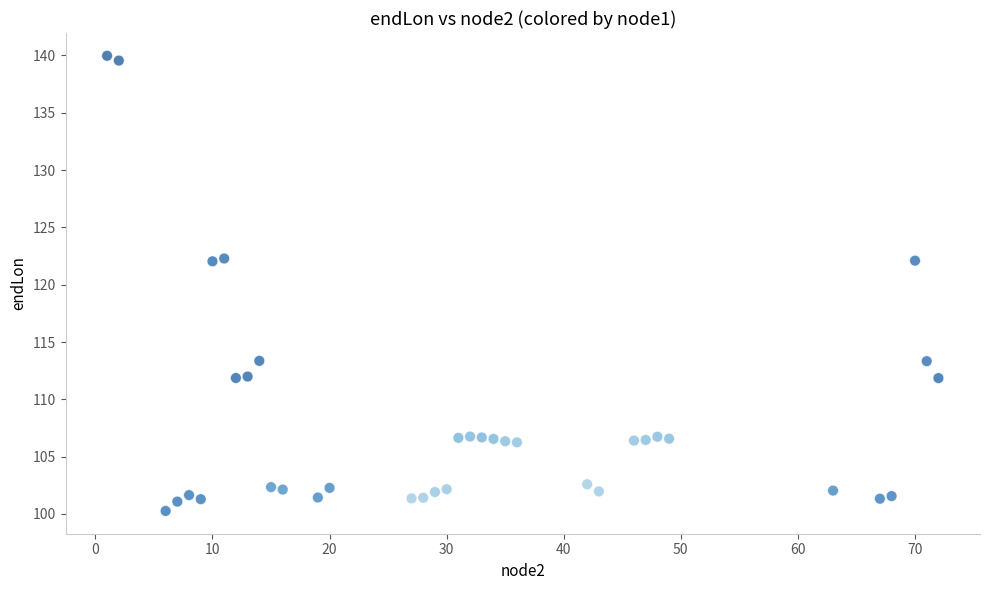

What is the range of X values (max minus min)?

71.0